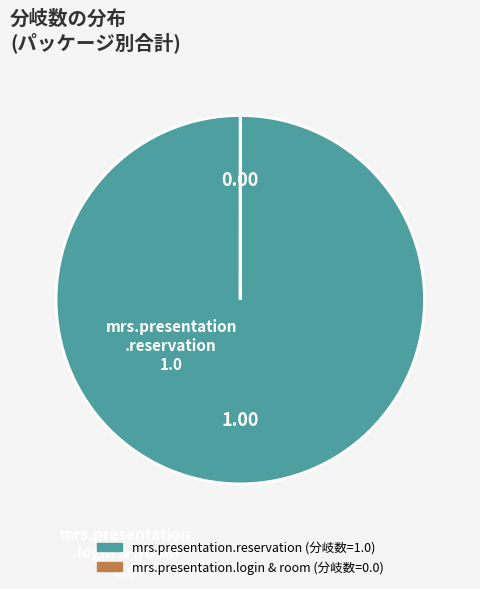

Is there a majority slice in this chart?

Yes